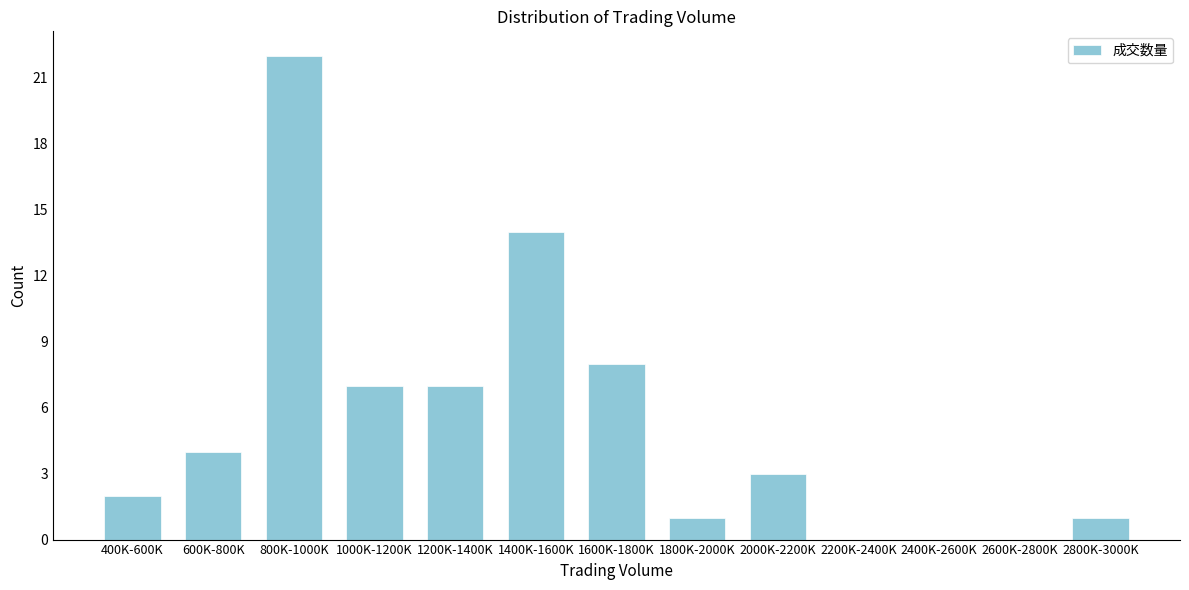

Reading left to right, transcribe all the data shown in this chart.

400K-600K=2	600K-800K=4	800K-1000K=22	1000K-1200K=7	1200K-1400K=7	1400K-1600K=14	1600K-1800K=8	1800K-2000K=1	2000K-2200K=3	2200K-2400K=0	2400K-2600K=0	2600K-2800K=0	2800K-3000K=1